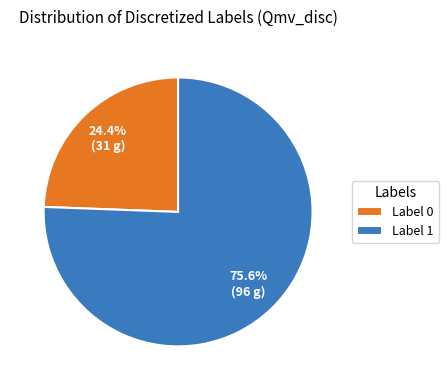

What is the smallest slice in the pie chart?

Label 0